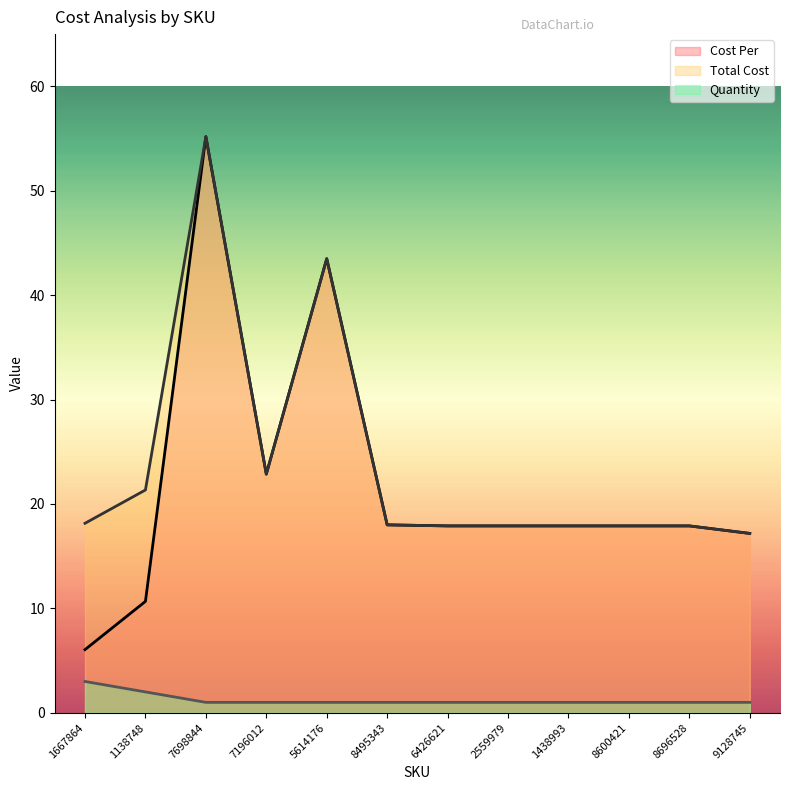

Which series has the widest spread of values?

Cost Per